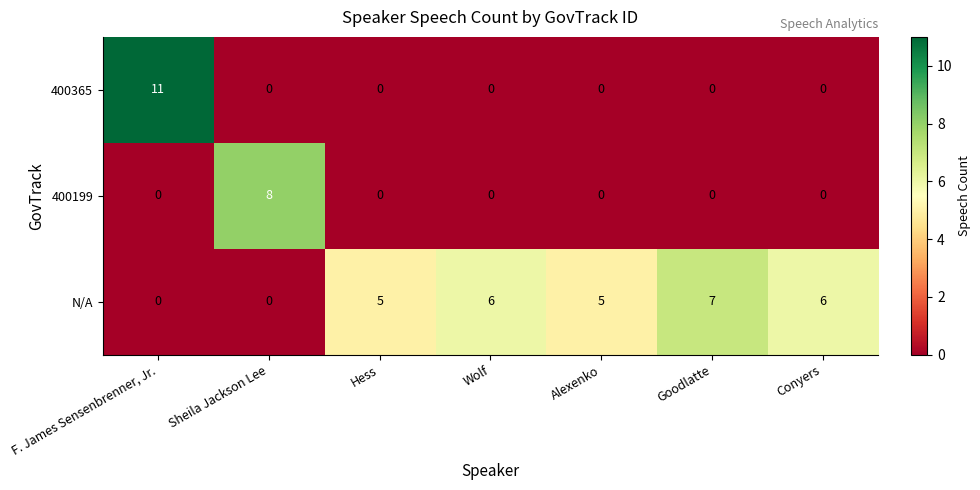

How many N/A values are between 0 and 6?

6